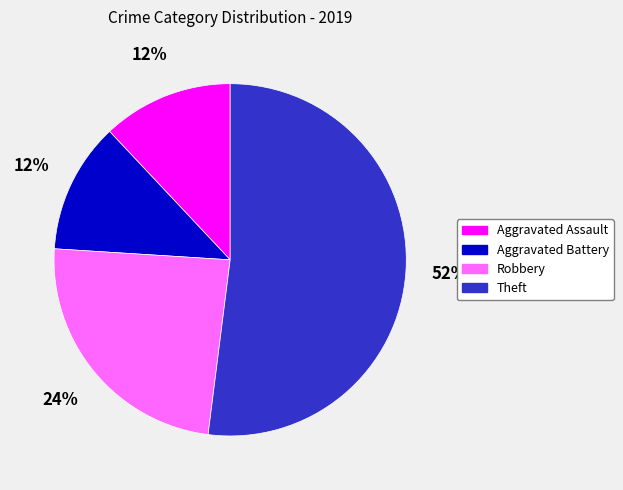

To the nearest percent, what percentage of the pie is Theft?

52%